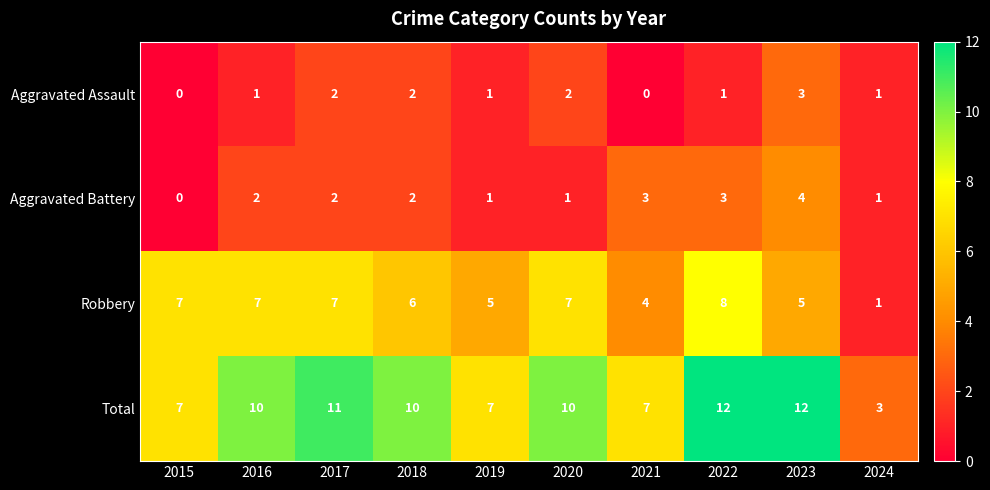

What is the average value of the Total series?

9